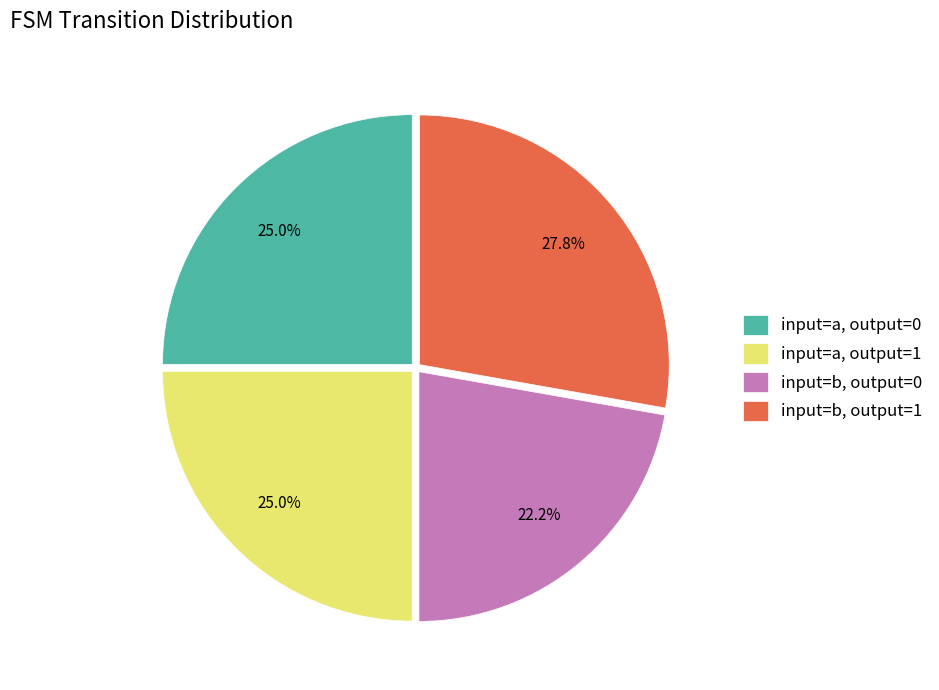

Between input=b, output=0 and input=a, output=0, which is larger?

input=a, output=0